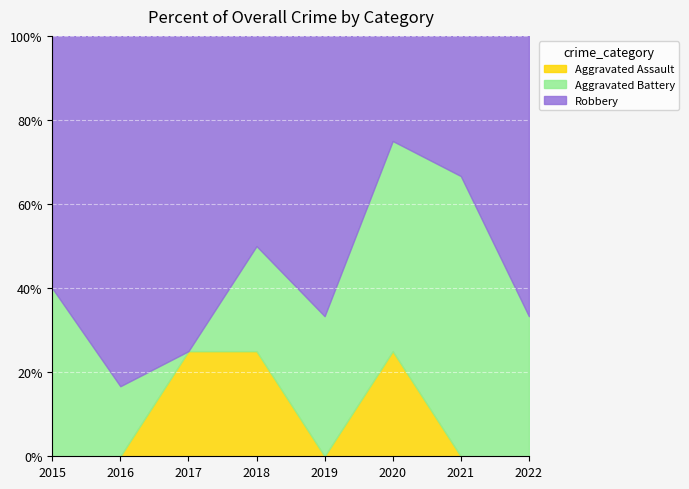

Does the chart display data point markers on the line(s)?

No